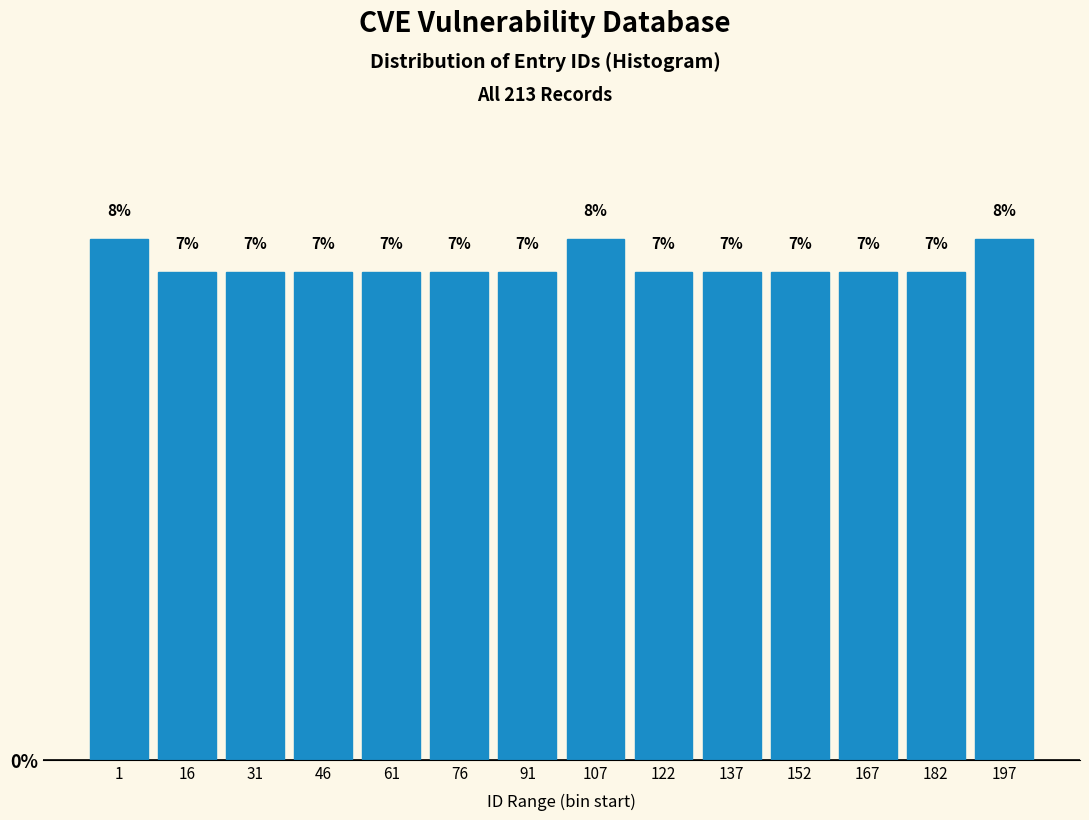

What is the value of the 7th bar from the left?

7.0